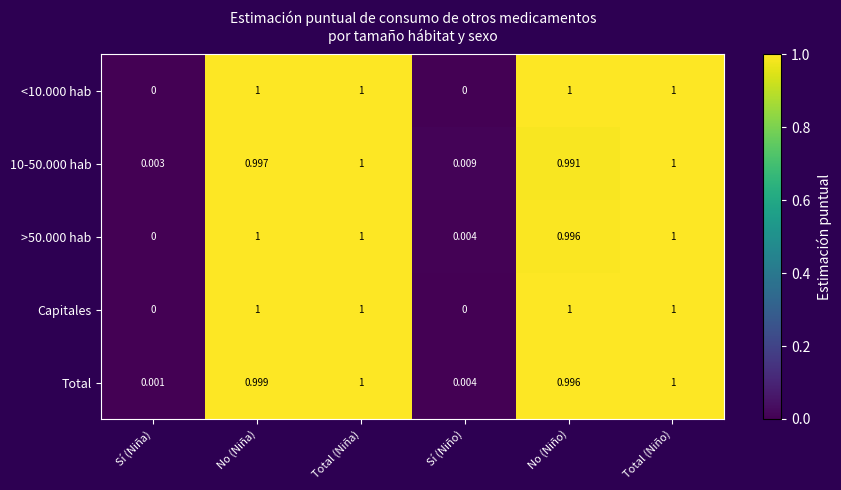

Where is 10-50.000 hab nearest to the value 0?

Sí (Niña)